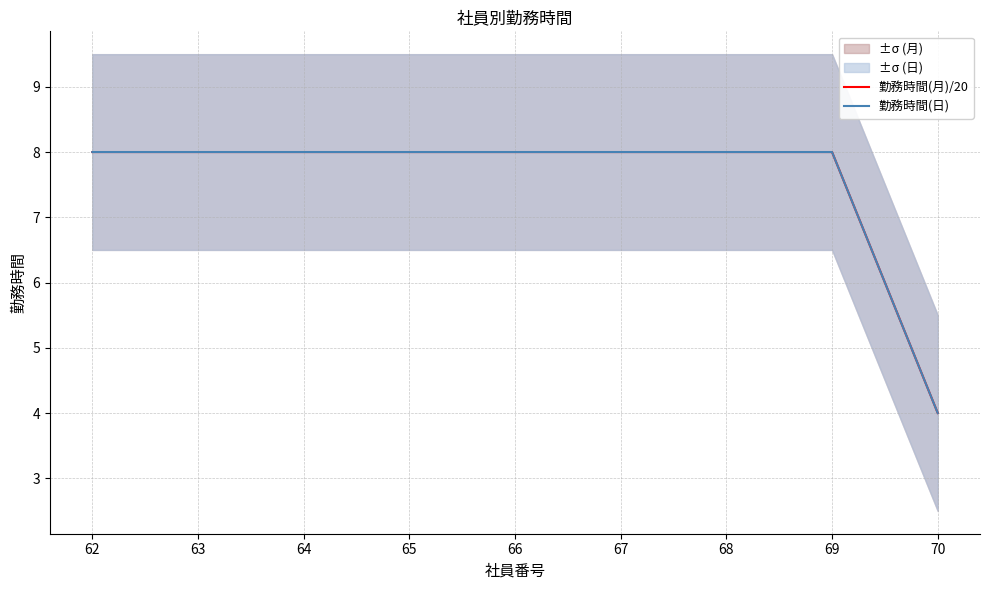

List the series in order of their peak value, lowest first.

勤務時間(月)/20, 勤務時間(日)